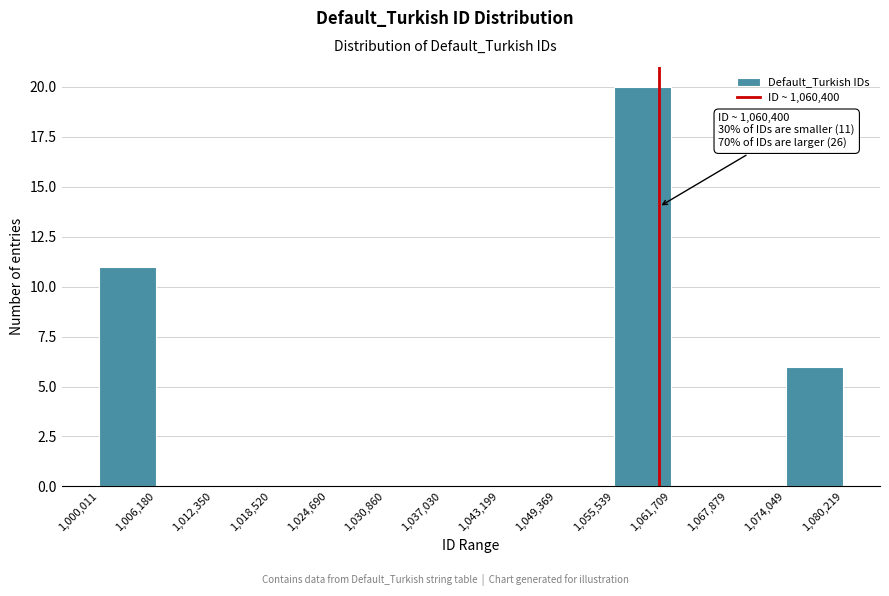

Which range on the x-axis has the tallest bar?

1,055,539 to 1,061,709